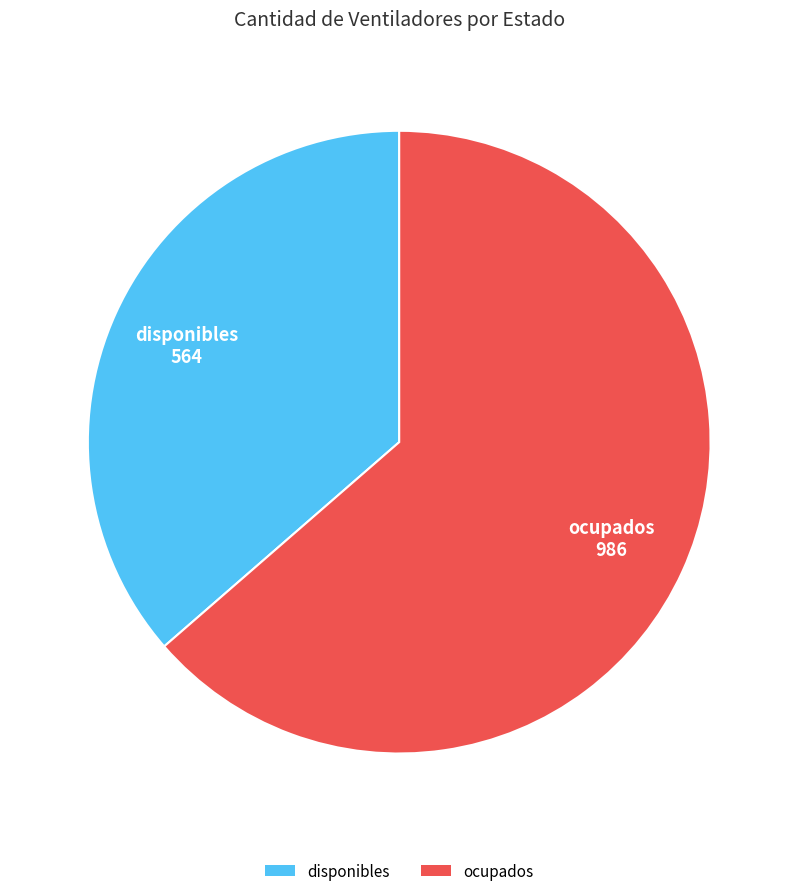

Do disponibles and ocupados together represent more than half of the pie?

Yes